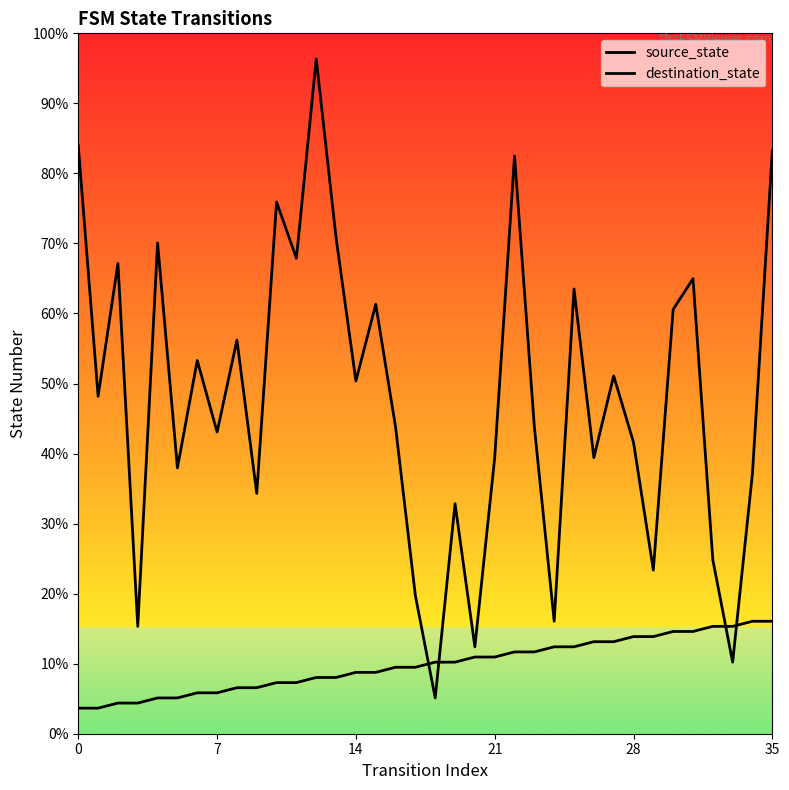

What is the value of the source_state point at the 11th from the left?

5